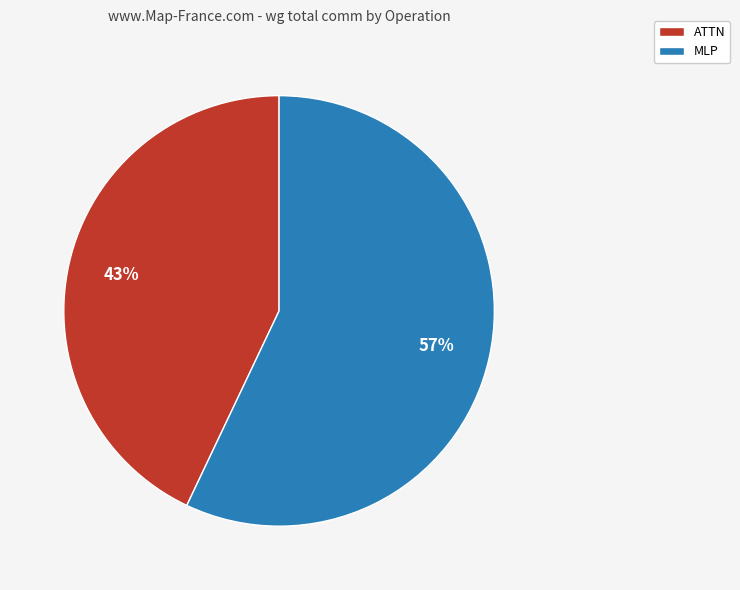

How many segments does this pie chart have?

2